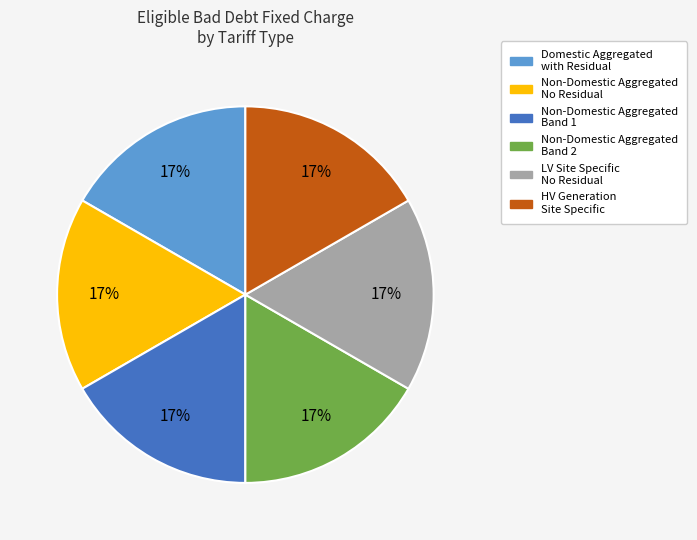

Does any single category account for the majority?

No